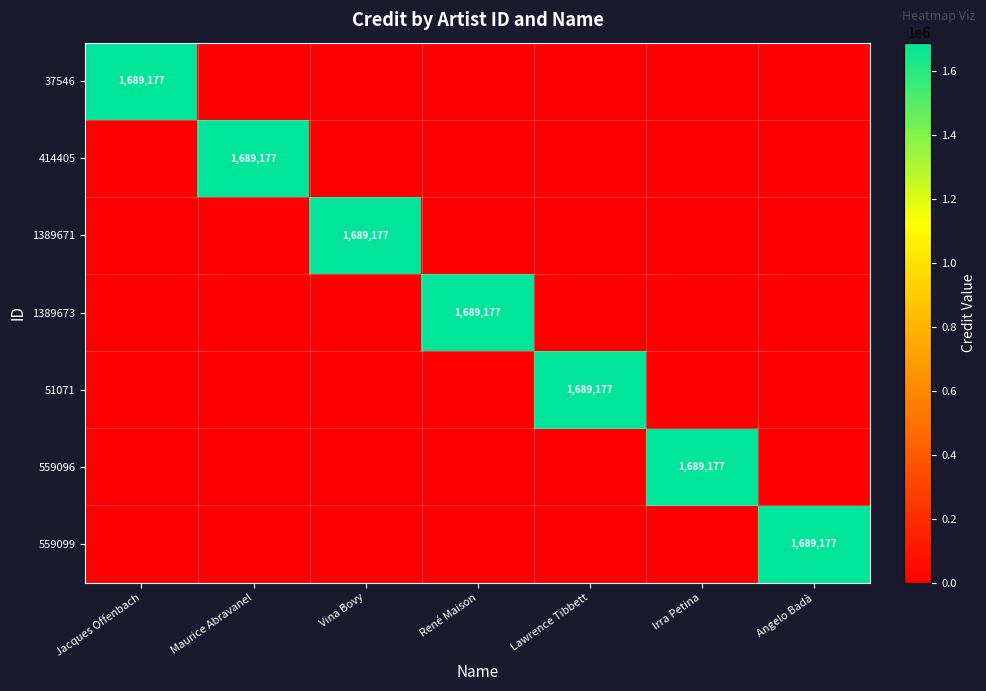

The 559096 series shows 882977 at Irra Petina. True or false?

False